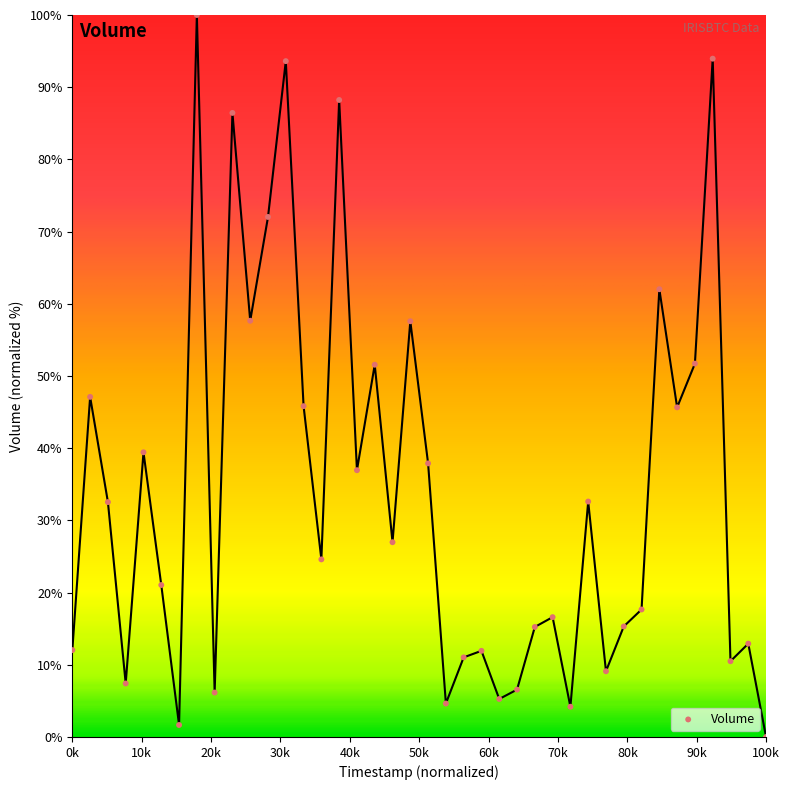

What is the range of X values (max minus min)?

100.0